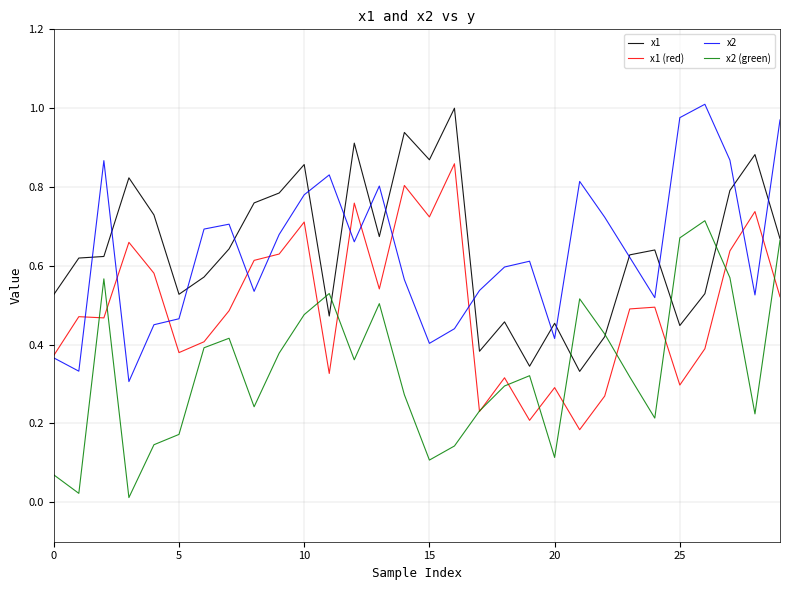

True or false: x2 and x1 (red) cross at least once.

True